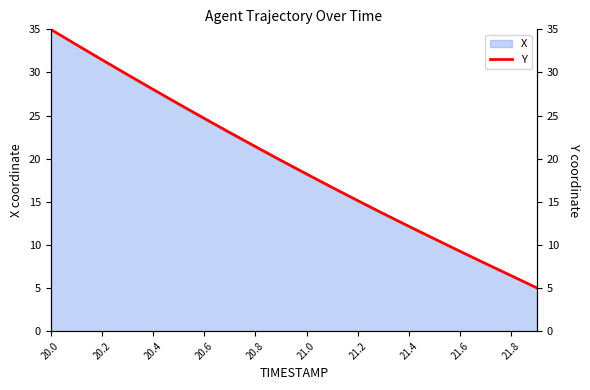

Count the number of categories in the chart.

20